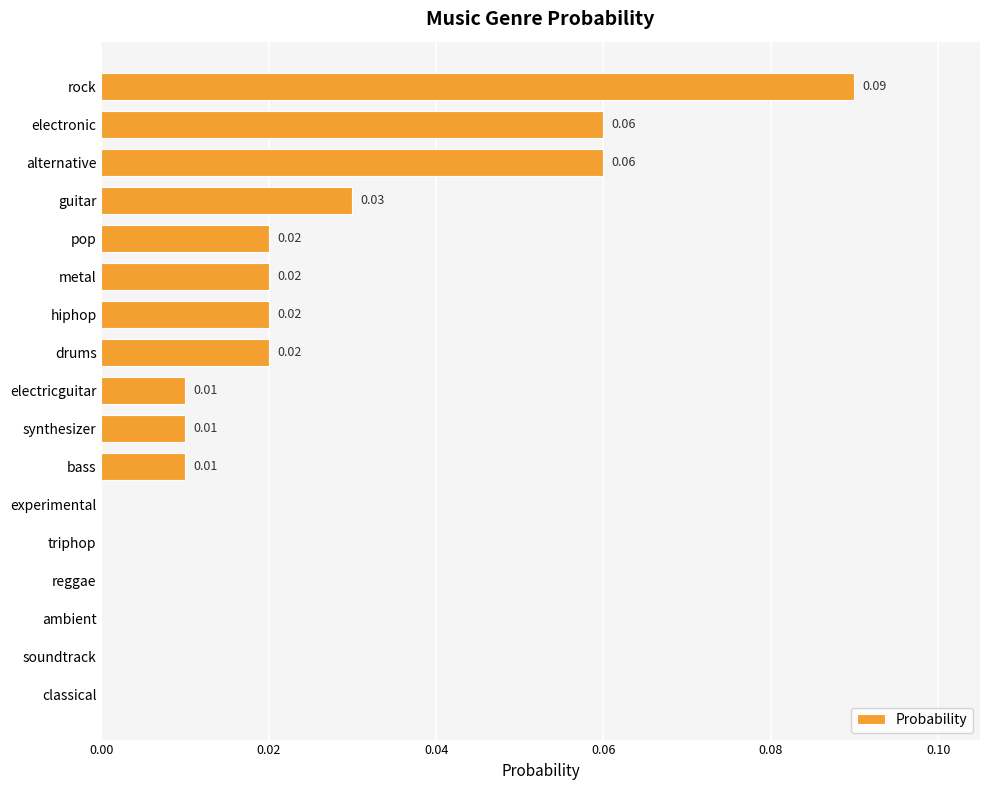

Between drums and synthesizer, which is larger?

drums